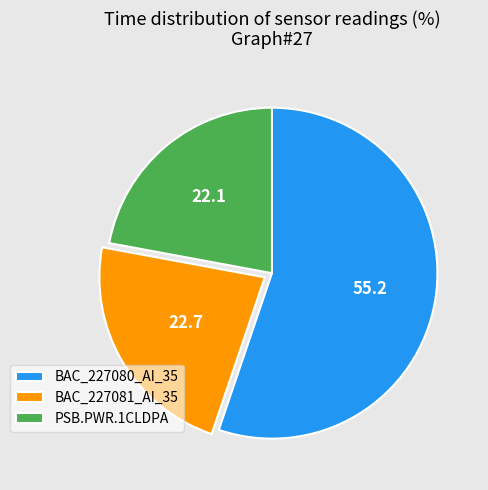

Rank the categories by value from lowest to highest.

PSB.PWR.1CLDPA, BAC_227081_AI_35, BAC_227080_AI_35